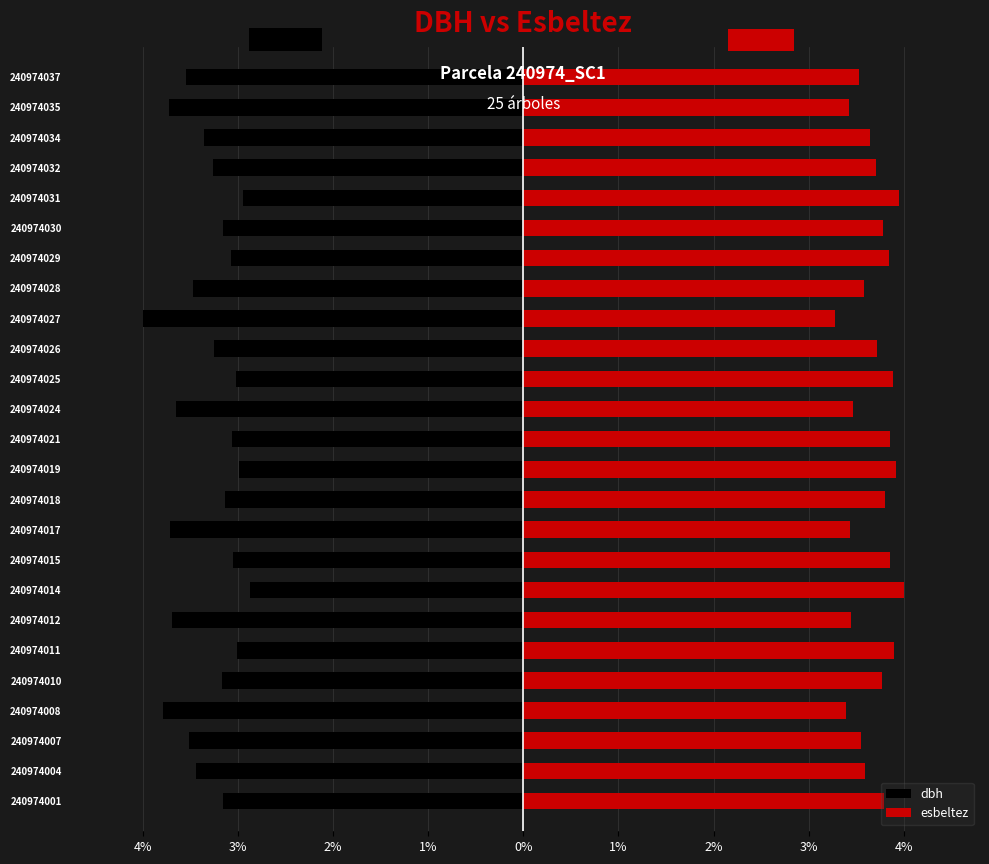

How many values in the dbh series exceed -3?

3